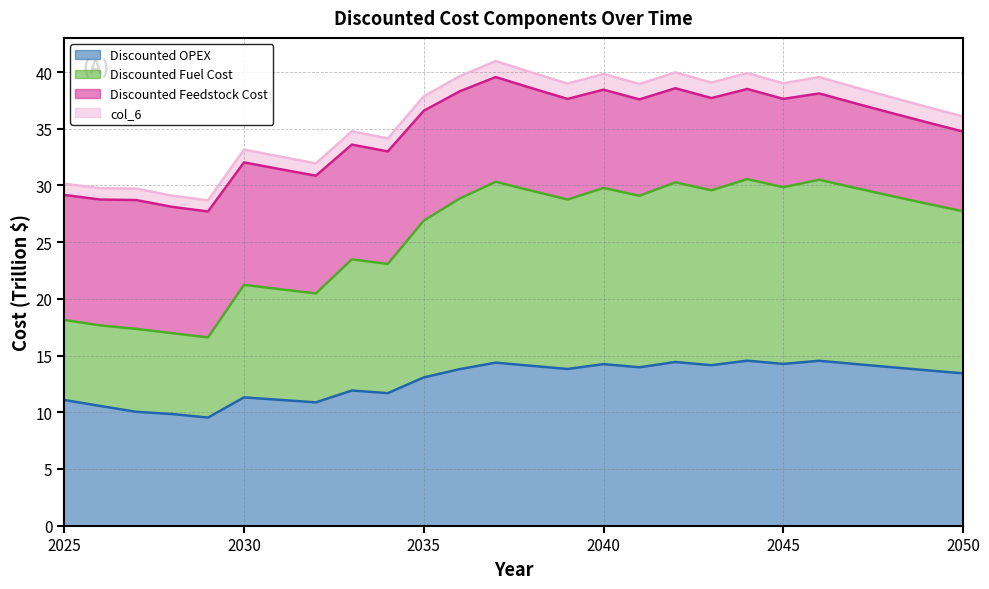

What is the difference between the Discounted OPEX values at 2025 and 2045?

3.2